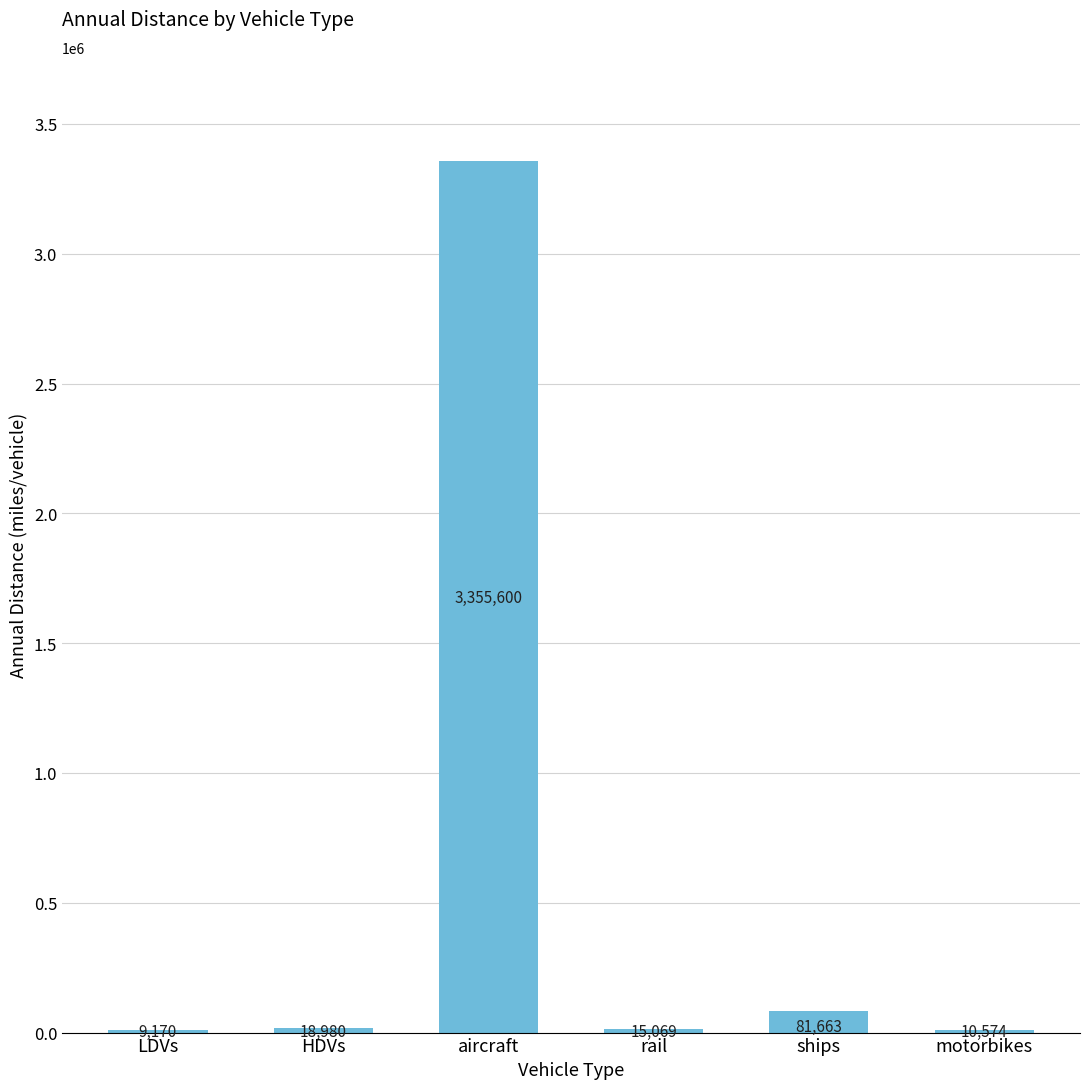

Approximately how many times larger is the value at aircraft compared to rail?

222.7